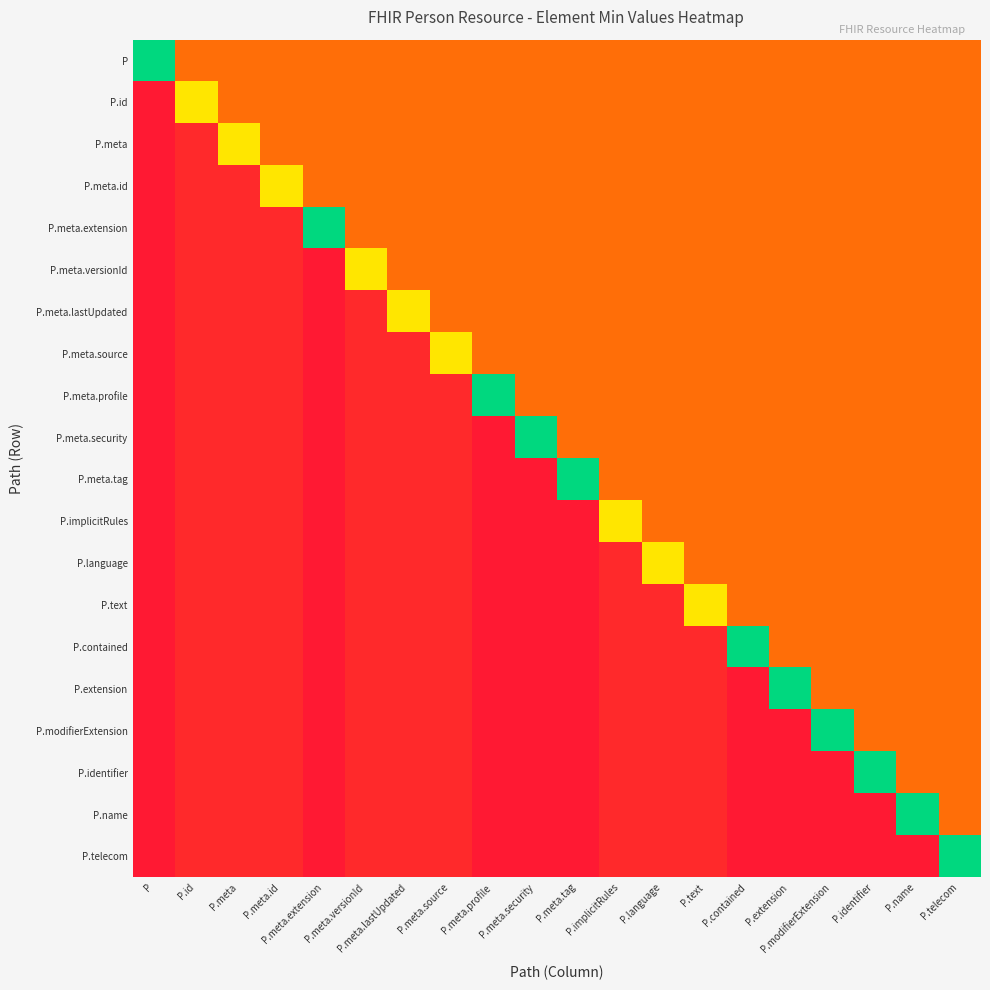

Reading left to right, list all the values displayed in this chart.

P: P=1.0	P.id=0.2	P.meta=0.2	P.meta.id=0.2	P.meta.extension=0.2	P.meta.versionId=0.2	P.meta.lastUpdated=0.2	P.meta.source=0.2	P.meta.profile=0.2	P.meta.security=0.2	P.meta.tag=0.2	P.implicitRules=0.2	P.language=0.2	P.text=0.2	P.contained=0.2	P.extension=0.2	P.modifierExtension=0.2	P.identifier=0.2	P.name=0.2	P.telecom=0.2
P.id: P=0.0	P.id=0.5	P.meta=0.2	P.meta.id=0.2	P.meta.extension=0.2	P.meta.versionId=0.2	P.meta.lastUpdated=0.2	P.meta.source=0.2	P.meta.profile=0.2	P.meta.security=0.2	P.meta.tag=0.2	P.implicitRules=0.2	P.language=0.2	P.text=0.2	P.contained=0.2	P.extension=0.2	P.modifierExtension=0.2	P.identifier=0.2	P.name=0.2	P.telecom=0.2
P.meta: P=0.0	P.id=0.0	P.meta=0.5	P.meta.id=0.2	P.meta.extension=0.2	P.meta.versionId=0.2	P.meta.lastUpdated=0.2	P.meta.source=0.2	P.meta.profile=0.2	P.meta.security=0.2	P.meta.tag=0.2	P.implicitRules=0.2	P.language=0.2	P.text=0.2	P.contained=0.2	P.extension=0.2	P.modifierExtension=0.2	P.identifier=0.2	P.name=0.2	P.telecom=0.2
P.meta.id: P=0.0	P.id=0.0	P.meta=0.0	P.meta.id=0.5	P.meta.extension=0.2	P.meta.versionId=0.2	P.meta.lastUpdated=0.2	P.meta.source=0.2	P.meta.profile=0.2	P.meta.security=0.2	P.meta.tag=0.2	P.implicitRules=0.2	P.language=0.2	P.text=0.2	P.contained=0.2	P.extension=0.2	P.modifierExtension=0.2	P.identifier=0.2	P.name=0.2	P.telecom=0.2
P.meta.extension: P=0.0	P.id=0.0	P.meta=0.0	P.meta.id=0.0	P.meta.extension=1.0	P.meta.versionId=0.2	P.meta.lastUpdated=0.2	P.meta.source=0.2	P.meta.profile=0.2	P.meta.security=0.2	P.meta.tag=0.2	P.implicitRules=0.2	P.language=0.2	P.text=0.2	P.contained=0.2	P.extension=0.2	P.modifierExtension=0.2	P.identifier=0.2	P.name=0.2	P.telecom=0.2
P.meta.versionId: P=0.0	P.id=0.0	P.meta=0.0	P.meta.id=0.0	P.meta.extension=0.0	P.meta.versionId=0.5	P.meta.lastUpdated=0.2	P.meta.source=0.2	P.meta.profile=0.2	P.meta.security=0.2	P.meta.tag=0.2	P.implicitRules=0.2	P.language=0.2	P.text=0.2	P.contained=0.2	P.extension=0.2	P.modifierExtension=0.2	P.identifier=0.2	P.name=0.2	P.telecom=0.2
P.meta.lastUpdated: P=0.0	P.id=0.0	P.meta=0.0	P.meta.id=0.0	P.meta.extension=0.0	P.meta.versionId=0.0	P.meta.lastUpdated=0.5	P.meta.source=0.2	P.meta.profile=0.2	P.meta.security=0.2	P.meta.tag=0.2	P.implicitRules=0.2	P.language=0.2	P.text=0.2	P.contained=0.2	P.extension=0.2	P.modifierExtension=0.2	P.identifier=0.2	P.name=0.2	P.telecom=0.2
P.meta.source: P=0.0	P.id=0.0	P.meta=0.0	P.meta.id=0.0	P.meta.extension=0.0	P.meta.versionId=0.0	P.meta.lastUpdated=0.0	P.meta.source=0.5	P.meta.profile=0.2	P.meta.security=0.2	P.meta.tag=0.2	P.implicitRules=0.2	P.language=0.2	P.text=0.2	P.contained=0.2	P.extension=0.2	P.modifierExtension=0.2	P.identifier=0.2	P.name=0.2	P.telecom=0.2
P.meta.profile: P=0.0	P.id=0.0	P.meta=0.0	P.meta.id=0.0	P.meta.extension=0.0	P.meta.versionId=0.0	P.meta.lastUpdated=0.0	P.meta.source=0.0	P.meta.profile=1.0	P.meta.security=0.2	P.meta.tag=0.2	P.implicitRules=0.2	P.language=0.2	P.text=0.2	P.contained=0.2	P.extension=0.2	P.modifierExtension=0.2	P.identifier=0.2	P.name=0.2	P.telecom=0.2
P.meta.security: P=0.0	P.id=0.0	P.meta=0.0	P.meta.id=0.0	P.meta.extension=0.0	P.meta.versionId=0.0	P.meta.lastUpdated=0.0	P.meta.source=0.0	P.meta.profile=0.0	P.meta.security=1.0	P.meta.tag=0.2	P.implicitRules=0.2	P.language=0.2	P.text=0.2	P.contained=0.2	P.extension=0.2	P.modifierExtension=0.2	P.identifier=0.2	P.name=0.2	P.telecom=0.2
P.meta.tag: P=0.0	P.id=0.0	P.meta=0.0	P.meta.id=0.0	P.meta.extension=0.0	P.meta.versionId=0.0	P.meta.lastUpdated=0.0	P.meta.source=0.0	P.meta.profile=0.0	P.meta.security=0.0	P.meta.tag=1.0	P.implicitRules=0.2	P.language=0.2	P.text=0.2	P.contained=0.2	P.extension=0.2	P.modifierExtension=0.2	P.identifier=0.2	P.name=0.2	P.telecom=0.2
P.implicitRules: P=0.0	P.id=0.0	P.meta=0.0	P.meta.id=0.0	P.meta.extension=0.0	P.meta.versionId=0.0	P.meta.lastUpdated=0.0	P.meta.source=0.0	P.meta.profile=0.0	P.meta.security=0.0	P.meta.tag=0.0	P.implicitRules=0.5	P.language=0.2	P.text=0.2	P.contained=0.2	P.extension=0.2	P.modifierExtension=0.2	P.identifier=0.2	P.name=0.2	P.telecom=0.2
P.language: P=0.0	P.id=0.0	P.meta=0.0	P.meta.id=0.0	P.meta.extension=0.0	P.meta.versionId=0.0	P.meta.lastUpdated=0.0	P.meta.source=0.0	P.meta.profile=0.0	P.meta.security=0.0	P.meta.tag=0.0	P.implicitRules=0.0	P.language=0.5	P.text=0.2	P.contained=0.2	P.extension=0.2	P.modifierExtension=0.2	P.identifier=0.2	P.name=0.2	P.telecom=0.2
P.text: P=0.0	P.id=0.0	P.meta=0.0	P.meta.id=0.0	P.meta.extension=0.0	P.meta.versionId=0.0	P.meta.lastUpdated=0.0	P.meta.source=0.0	P.meta.profile=0.0	P.meta.security=0.0	P.meta.tag=0.0	P.implicitRules=0.0	P.language=0.0	P.text=0.5	P.contained=0.2	P.extension=0.2	P.modifierExtension=0.2	P.identifier=0.2	P.name=0.2	P.telecom=0.2
P.contained: P=0.0	P.id=0.0	P.meta=0.0	P.meta.id=0.0	P.meta.extension=0.0	P.meta.versionId=0.0	P.meta.lastUpdated=0.0	P.meta.source=0.0	P.meta.profile=0.0	P.meta.security=0.0	P.meta.tag=0.0	P.implicitRules=0.0	P.language=0.0	P.text=0.0	P.contained=1.0	P.extension=0.2	P.modifierExtension=0.2	P.identifier=0.2	P.name=0.2	P.telecom=0.2
P.extension: P=0.0	P.id=0.0	P.meta=0.0	P.meta.id=0.0	P.meta.extension=0.0	P.meta.versionId=0.0	P.meta.lastUpdated=0.0	P.meta.source=0.0	P.meta.profile=0.0	P.meta.security=0.0	P.meta.tag=0.0	P.implicitRules=0.0	P.language=0.0	P.text=0.0	P.contained=0.0	P.extension=1.0	P.modifierExtension=0.2	P.identifier=0.2	P.name=0.2	P.telecom=0.2
P.modifierExtension: P=0.0	P.id=0.0	P.meta=0.0	P.meta.id=0.0	P.meta.extension=0.0	P.meta.versionId=0.0	P.meta.lastUpdated=0.0	P.meta.source=0.0	P.meta.profile=0.0	P.meta.security=0.0	P.meta.tag=0.0	P.implicitRules=0.0	P.language=0.0	P.text=0.0	P.contained=0.0	P.extension=0.0	P.modifierExtension=1.0	P.identifier=0.2	P.name=0.2	P.telecom=0.2
P.identifier: P=0.0	P.id=0.0	P.meta=0.0	P.meta.id=0.0	P.meta.extension=0.0	P.meta.versionId=0.0	P.meta.lastUpdated=0.0	P.meta.source=0.0	P.meta.profile=0.0	P.meta.security=0.0	P.meta.tag=0.0	P.implicitRules=0.0	P.language=0.0	P.text=0.0	P.contained=0.0	P.extension=0.0	P.modifierExtension=0.0	P.identifier=1.0	P.name=0.2	P.telecom=0.2
P.name: P=0.0	P.id=0.0	P.meta=0.0	P.meta.id=0.0	P.meta.extension=0.0	P.meta.versionId=0.0	P.meta.lastUpdated=0.0	P.meta.source=0.0	P.meta.profile=0.0	P.meta.security=0.0	P.meta.tag=0.0	P.implicitRules=0.0	P.language=0.0	P.text=0.0	P.contained=0.0	P.extension=0.0	P.modifierExtension=0.0	P.identifier=0.0	P.name=1.0	P.telecom=0.2
P.telecom: P=0.0	P.id=0.0	P.meta=0.0	P.meta.id=0.0	P.meta.extension=0.0	P.meta.versionId=0.0	P.meta.lastUpdated=0.0	P.meta.source=0.0	P.meta.profile=0.0	P.meta.security=0.0	P.meta.tag=0.0	P.implicitRules=0.0	P.language=0.0	P.text=0.0	P.contained=0.0	P.extension=0.0	P.modifierExtension=0.0	P.identifier=0.0	P.name=0.0	P.telecom=1.0